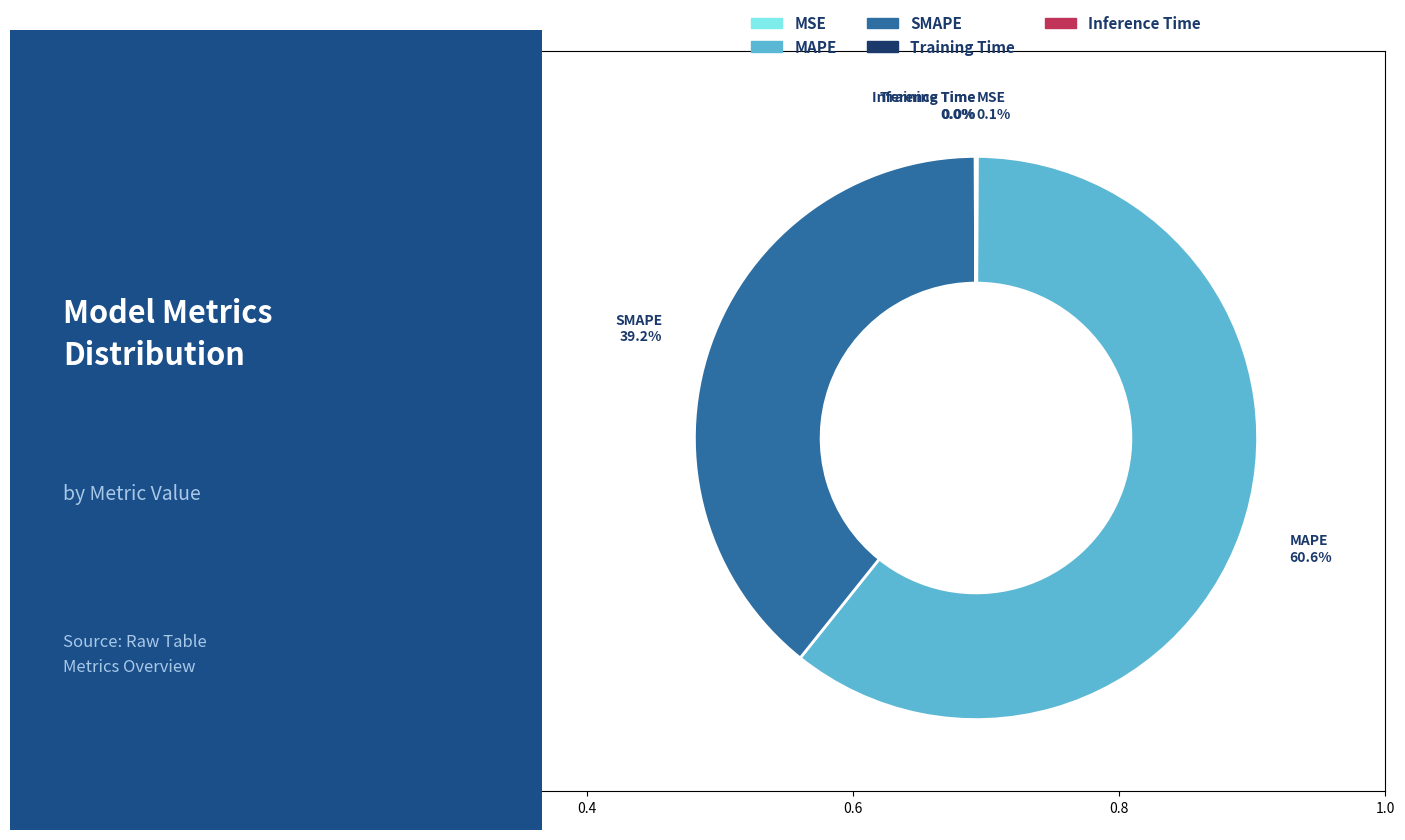

Approximately how many times larger is the value at MAPE compared to SMAPE?

1.5